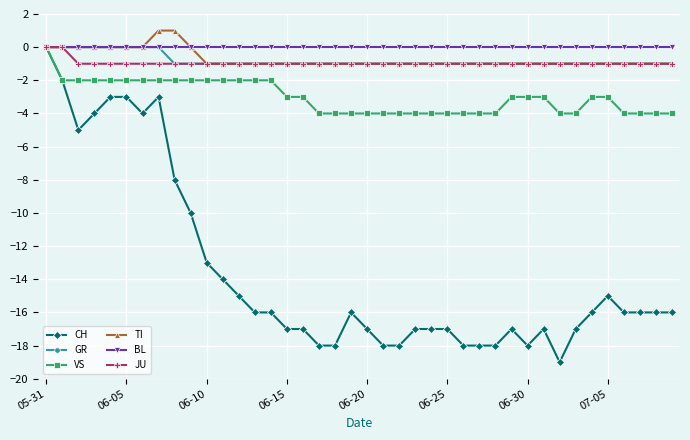

What is the minimum value for TI?

-1